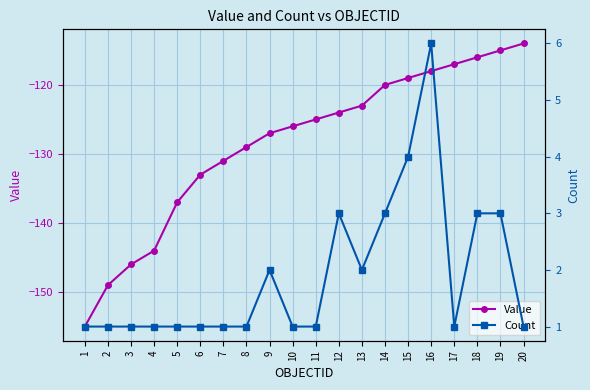

What is the total value across all series at 2?

-148